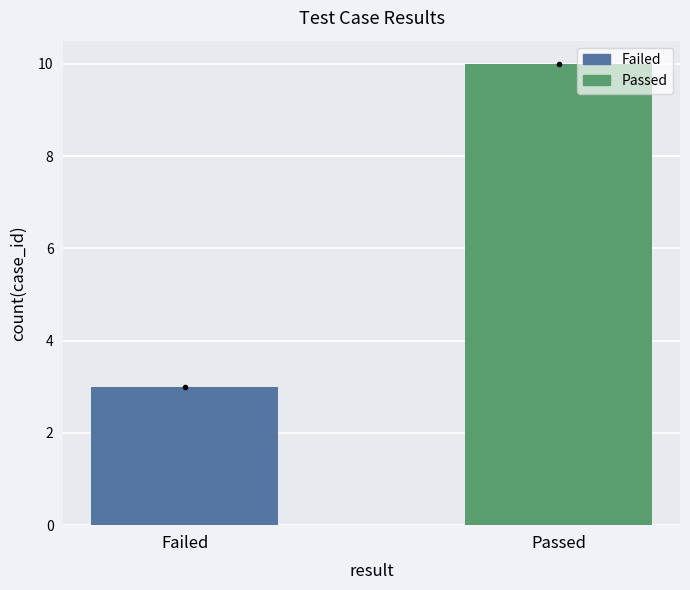

Is it true that the value at Failed is 3?

True